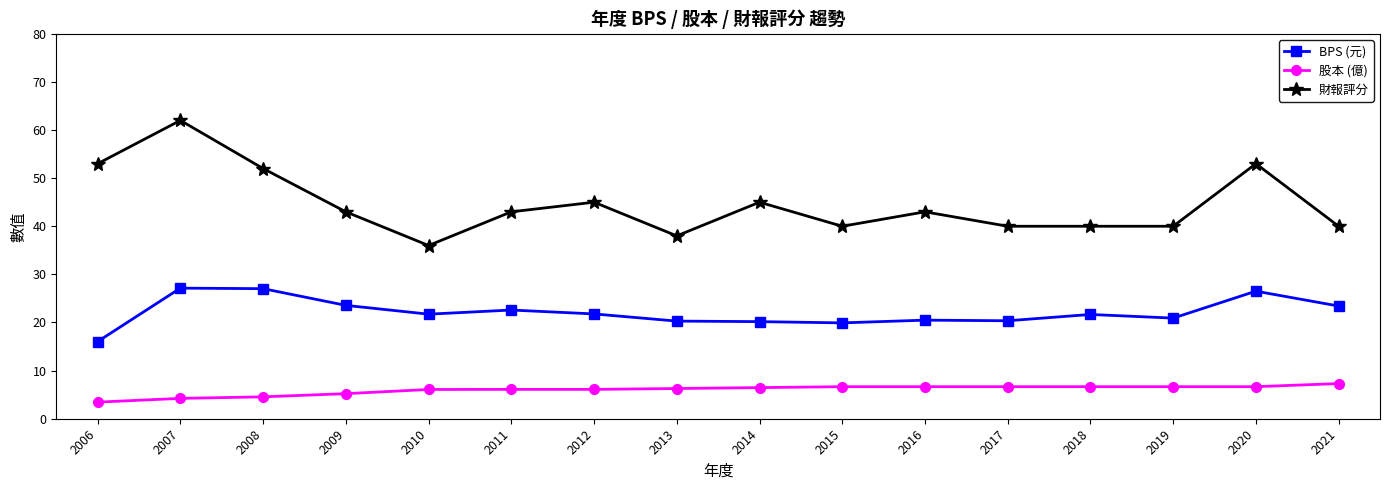

What is the sum of the 股本 (億) values at 2012 and 2010?

12.2